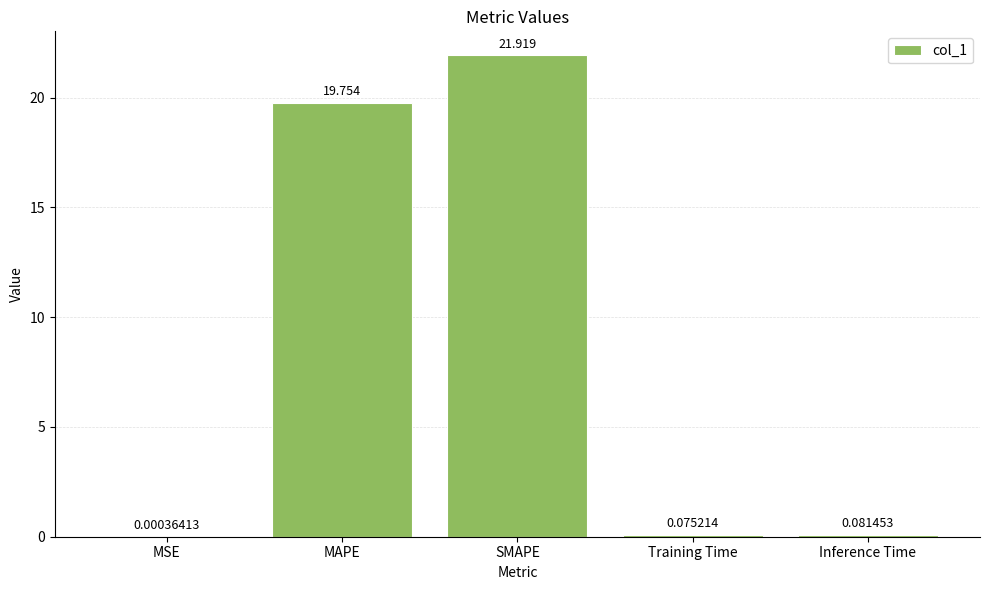

Which label corresponds to the largest value in the chart?

SMAPE